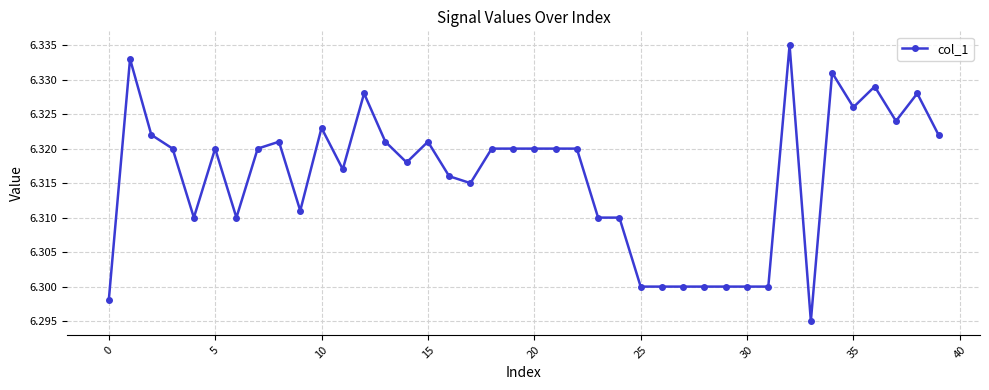

True or false: there are more than 2 points higher than both neighbors.

True